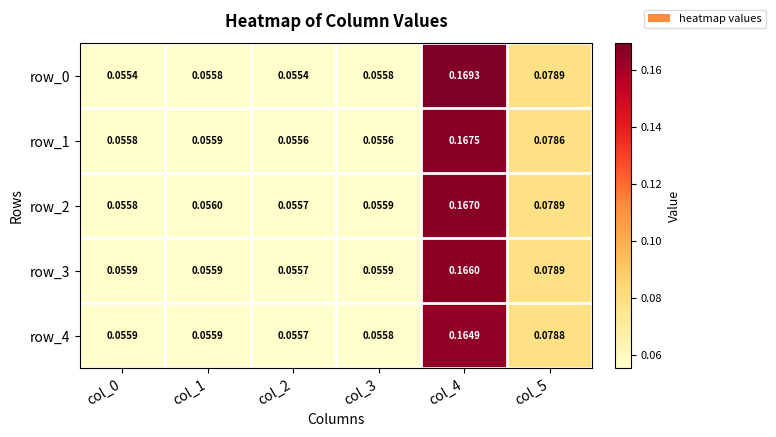

List the series in order of their peak value, lowest first.

row_4, row_3, row_2, row_1, row_0